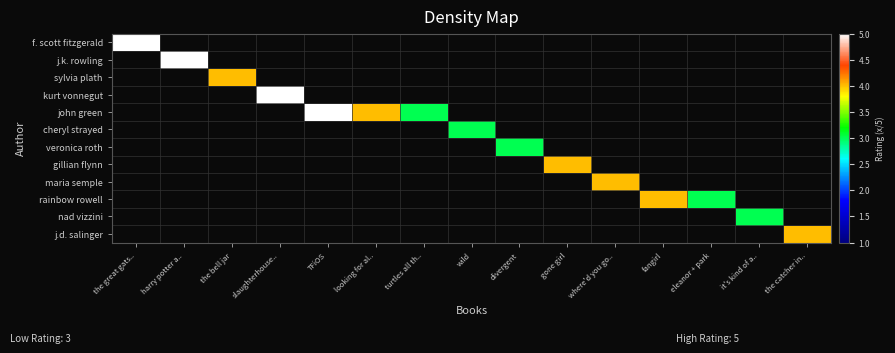

What is the minimum value shown in the chart?

3.0